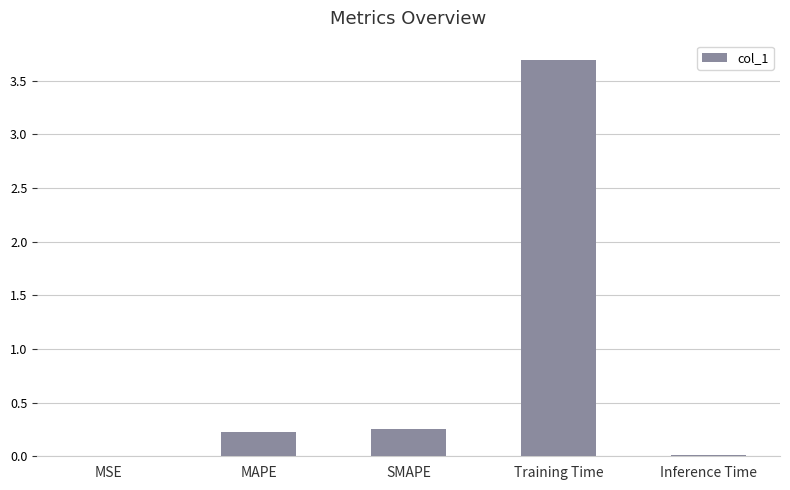

What is the sum of all values?

4.2